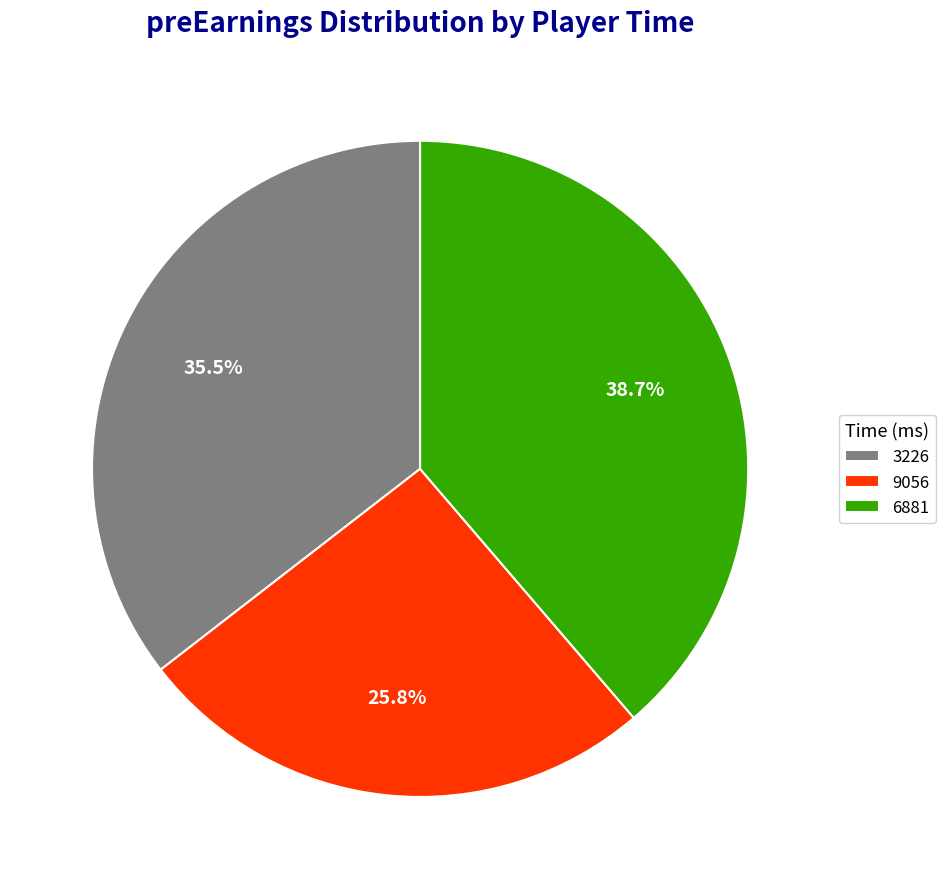

To the nearest percent, what is the difference between the 3226 and 6881 slice percentages?

3%